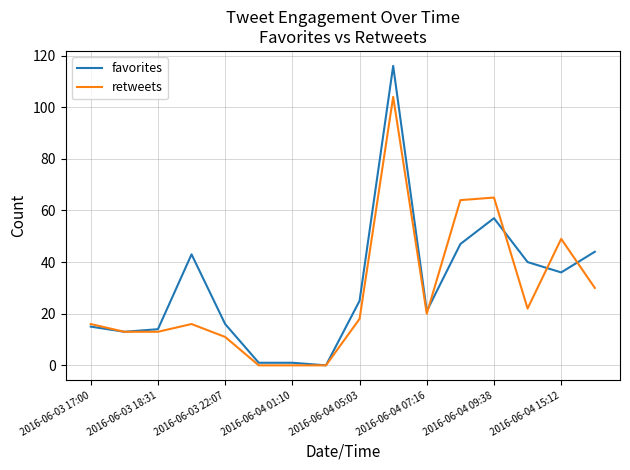

List the series in order of their peak value, lowest first.

retweets, favorites